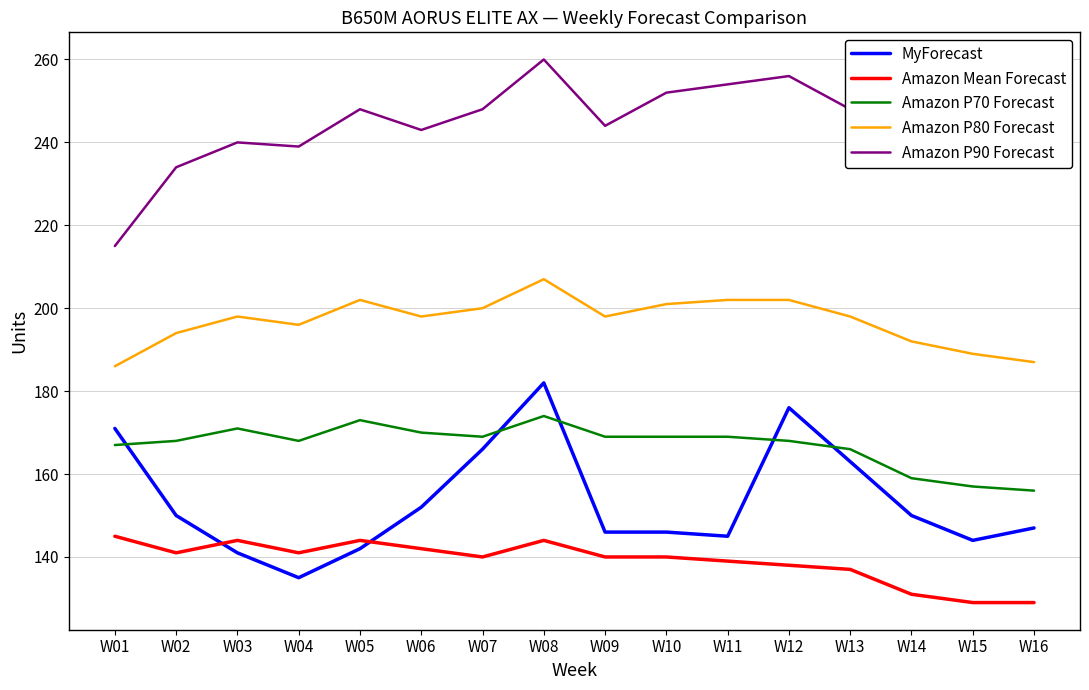

Count the number of categories in the chart.

16